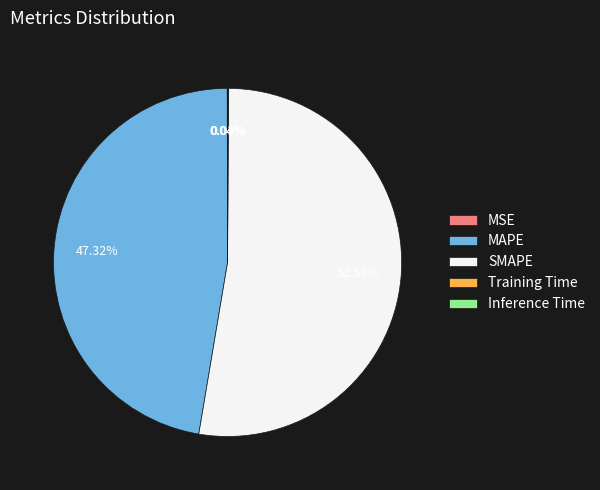

What is the largest slice in the pie chart?

SMAPE